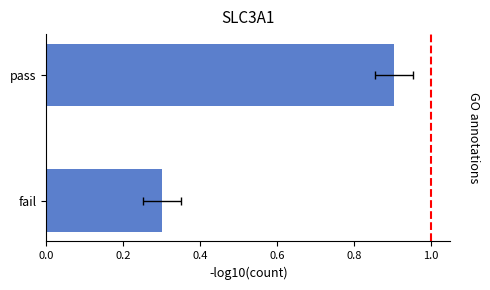

What is the sum of all values?

1.2